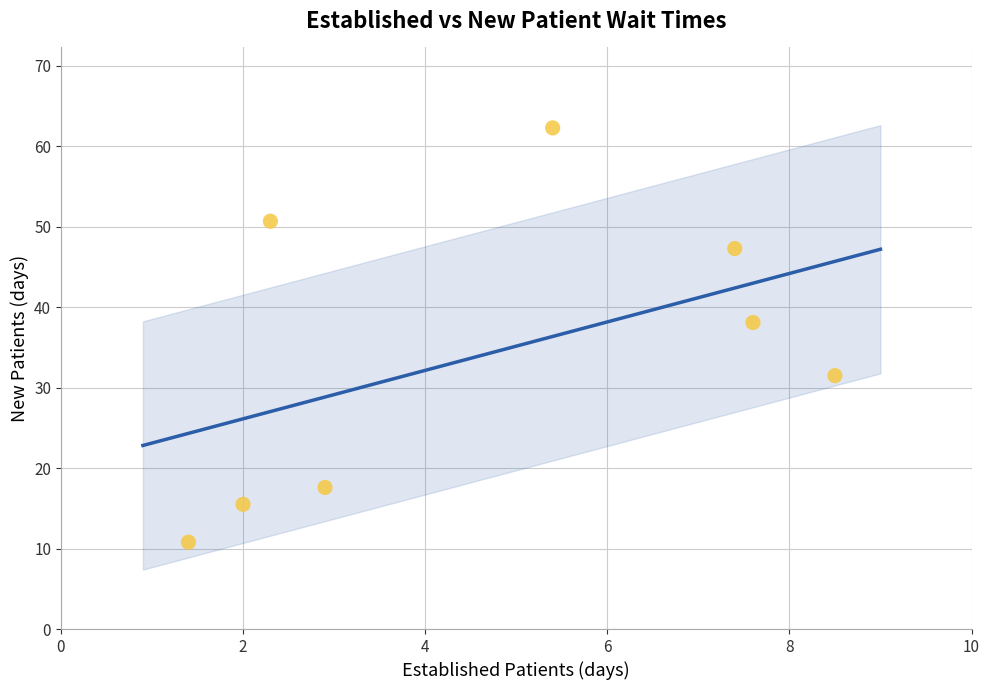

What is the range of Y values (max minus min)?

51.5